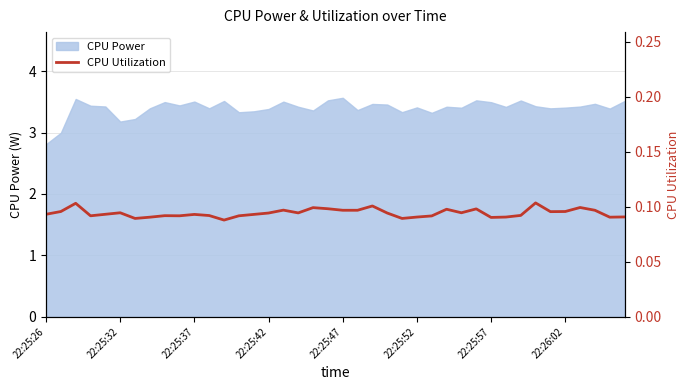

How many values are between 0 and 1?

40